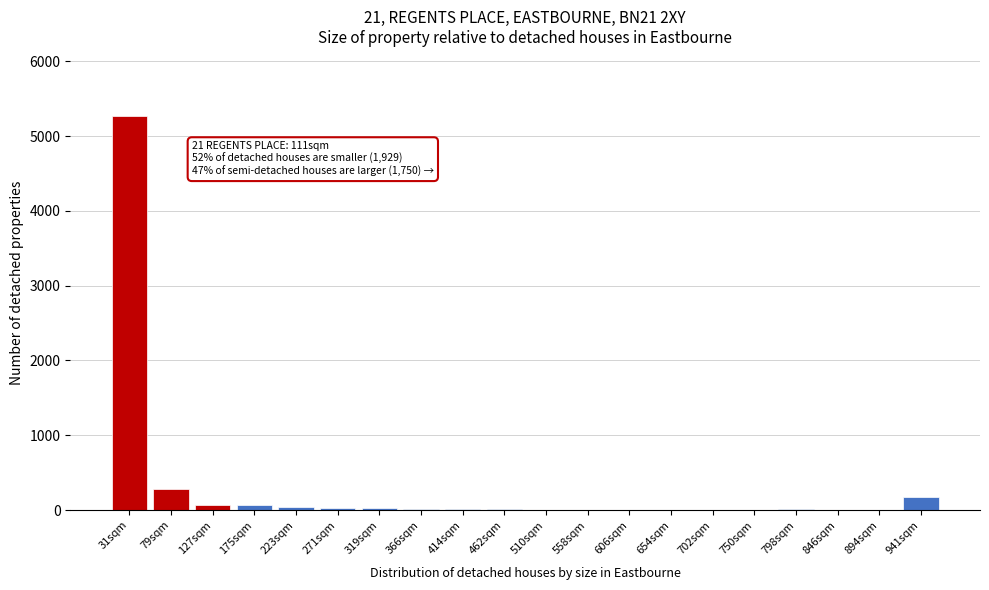

What is the sum of all values?

6024